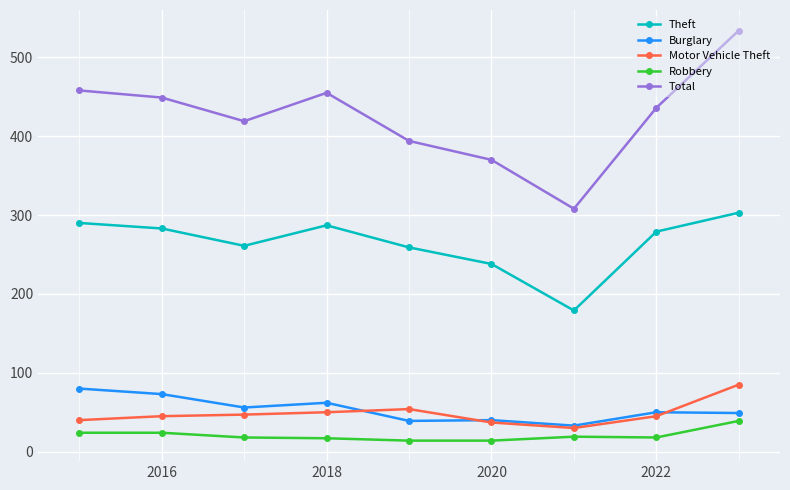

What is the difference between the maximum and second lowest values in the Theft series?

65